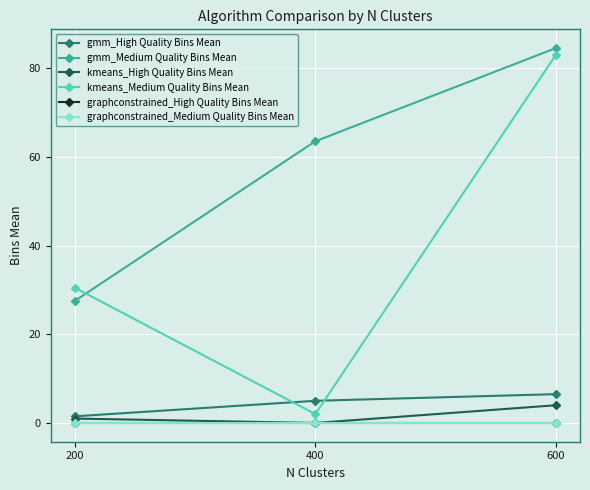

What is the greatest value displayed?

84.5